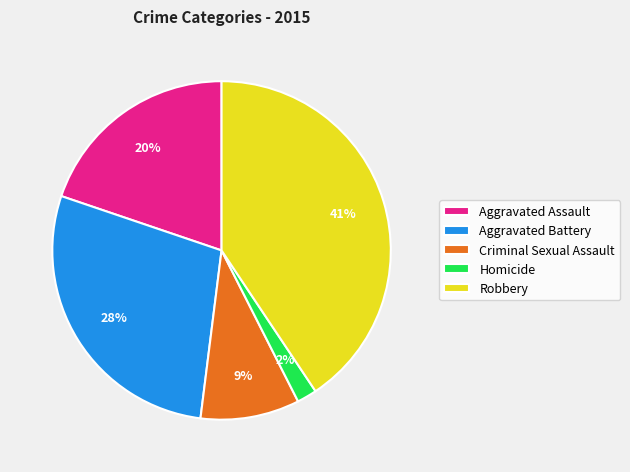

What percentage is the Criminal Sexual Assault slice, to the nearest percent?

9%